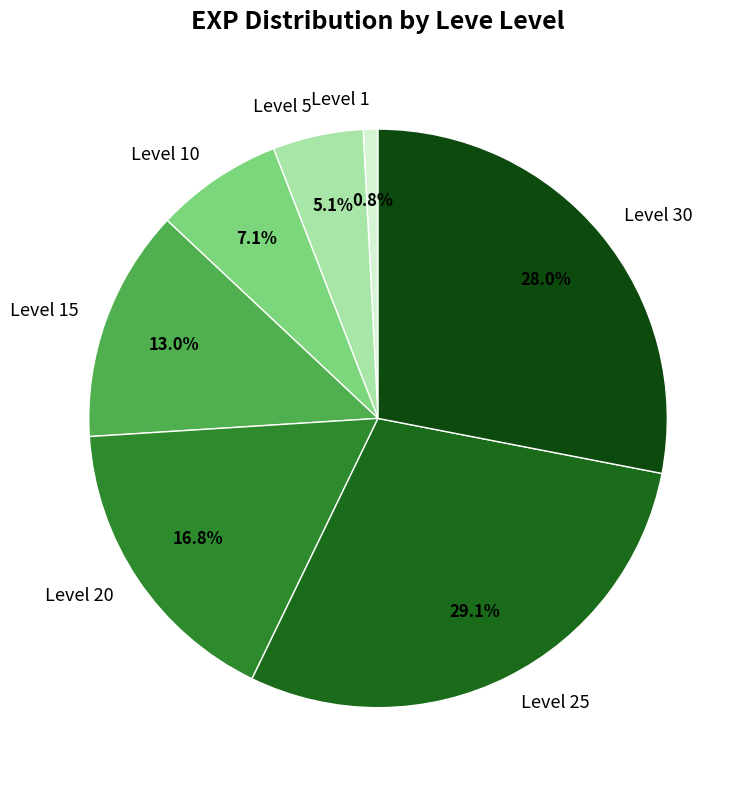

Is Level 10 the majority of the pie?

No